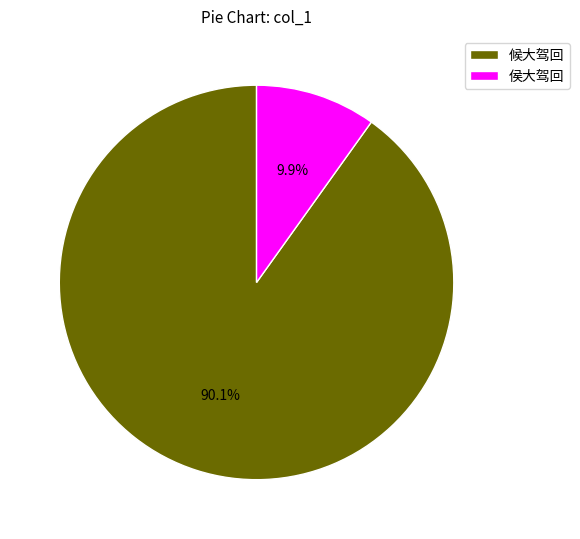

Rank the categories by value from highest to lowest.

候大驾回, 侯大驾回